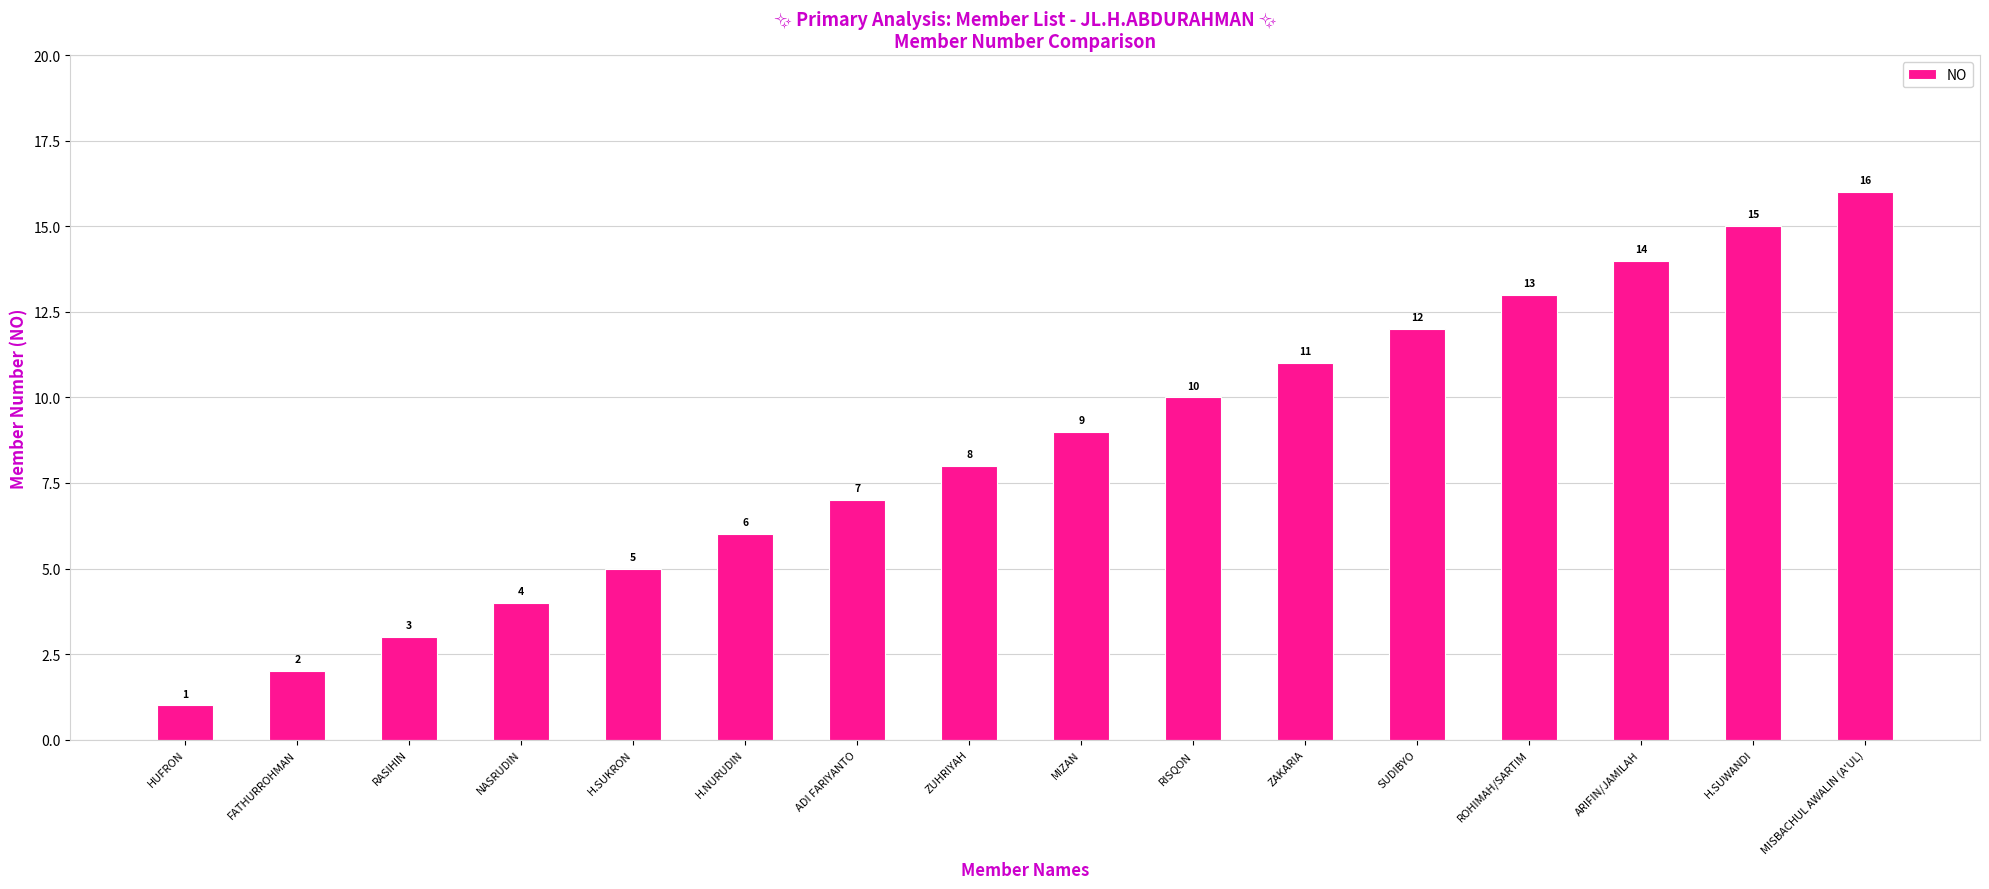

Approximately how many times larger is the value at RISQON compared to ZAKARIA?

0.9